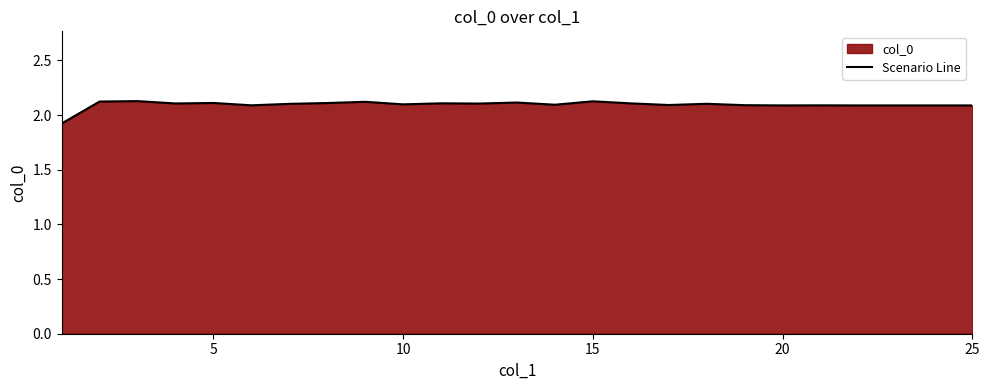

What is the smallest value displayed?

1.9